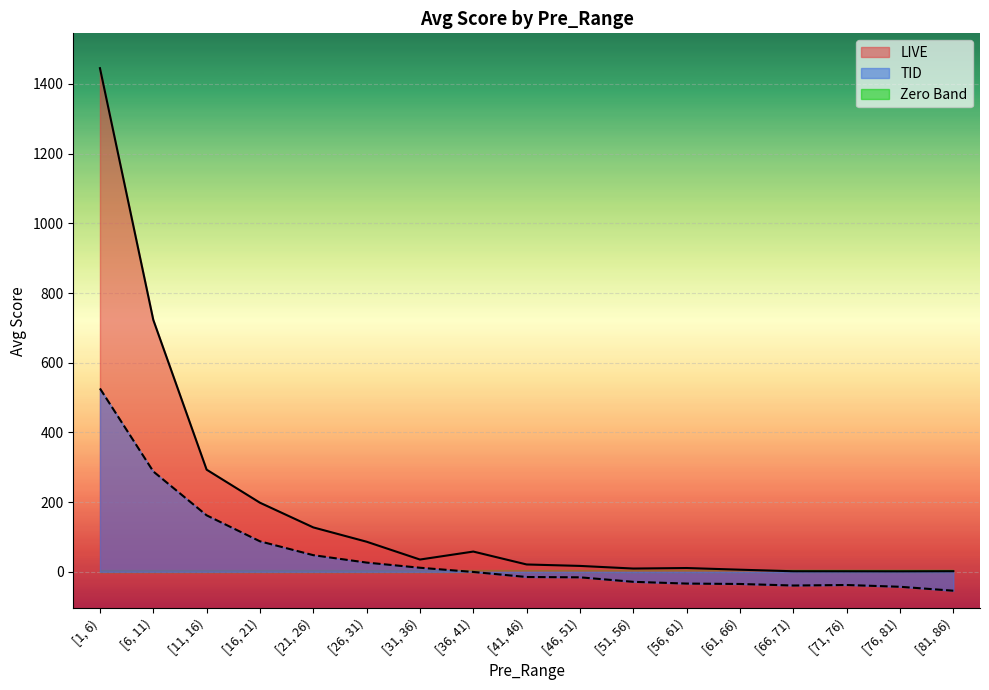

True or false: LIVE and TID intersect in this chart.

False